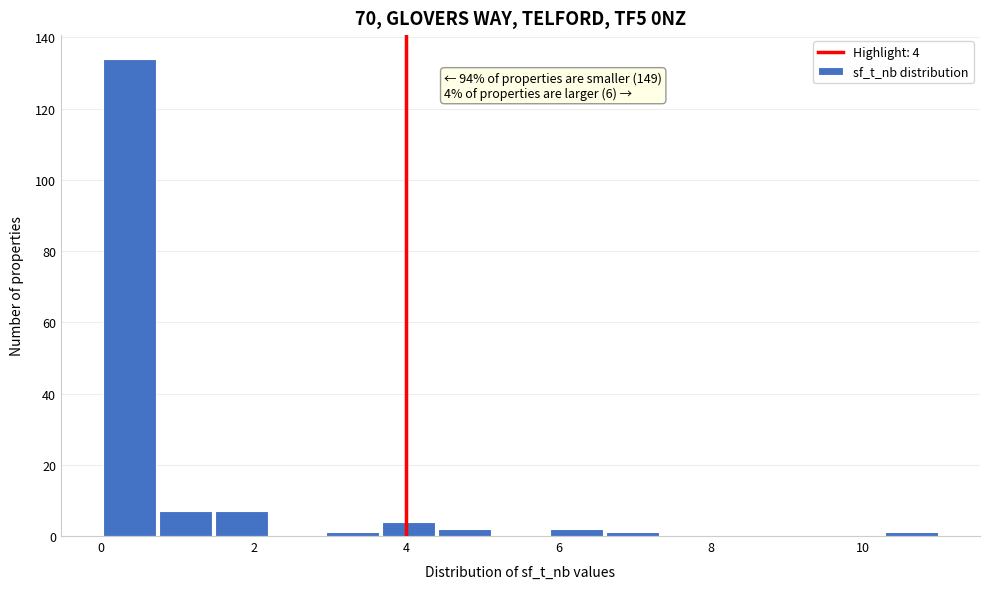

Around what value on the x-axis is the tallest bar? Give the approximate position of its centre, as read against the axis.

0.4